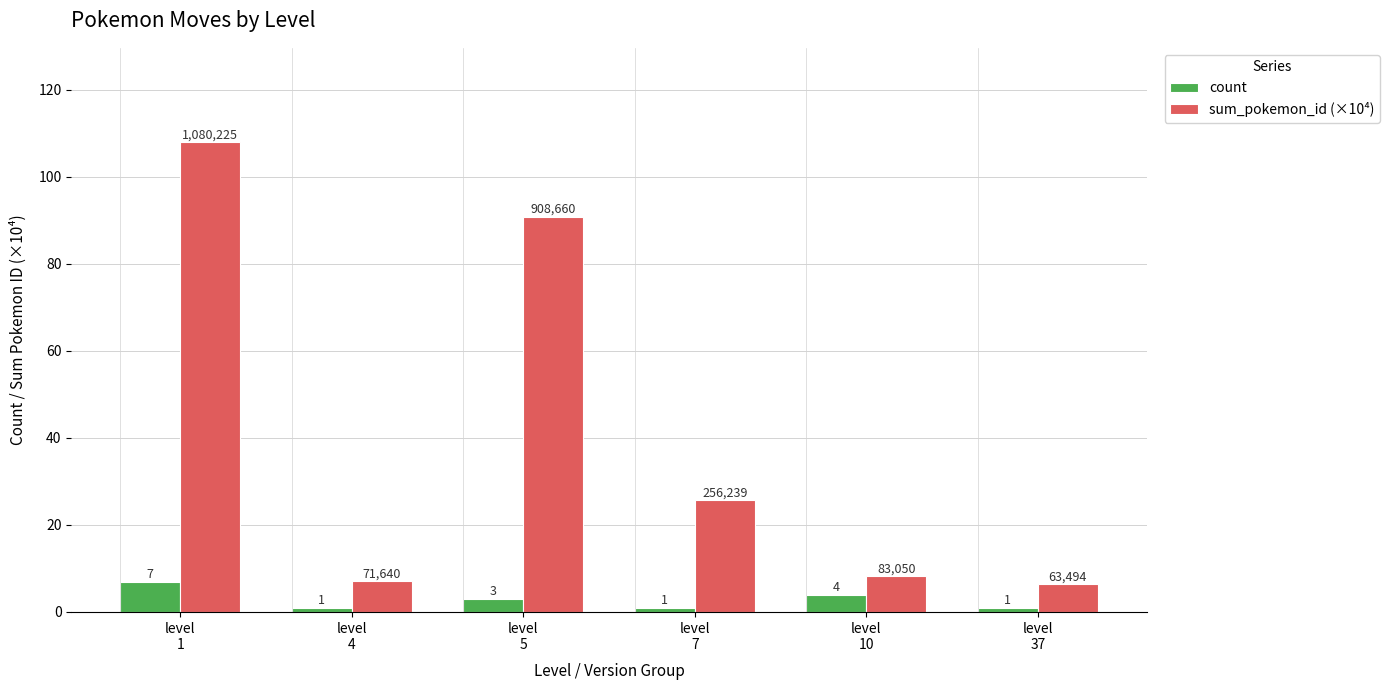

Which series has the widest spread of values?

sum_pokemon_id (×10⁴)